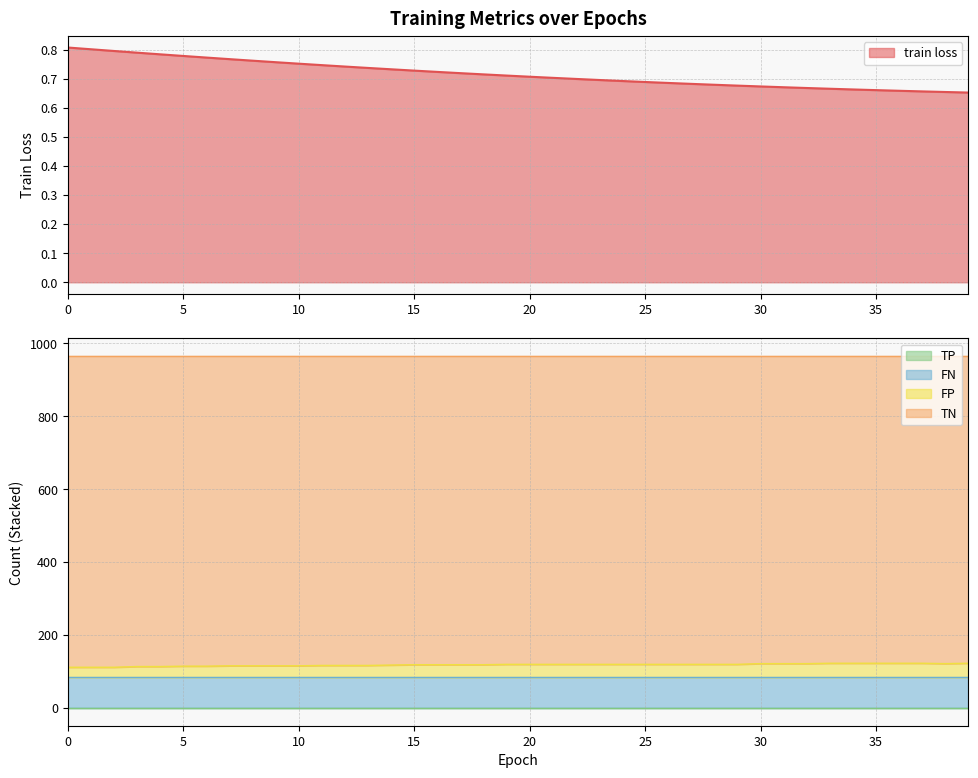

What is the minimum value shown in the chart?

0.7